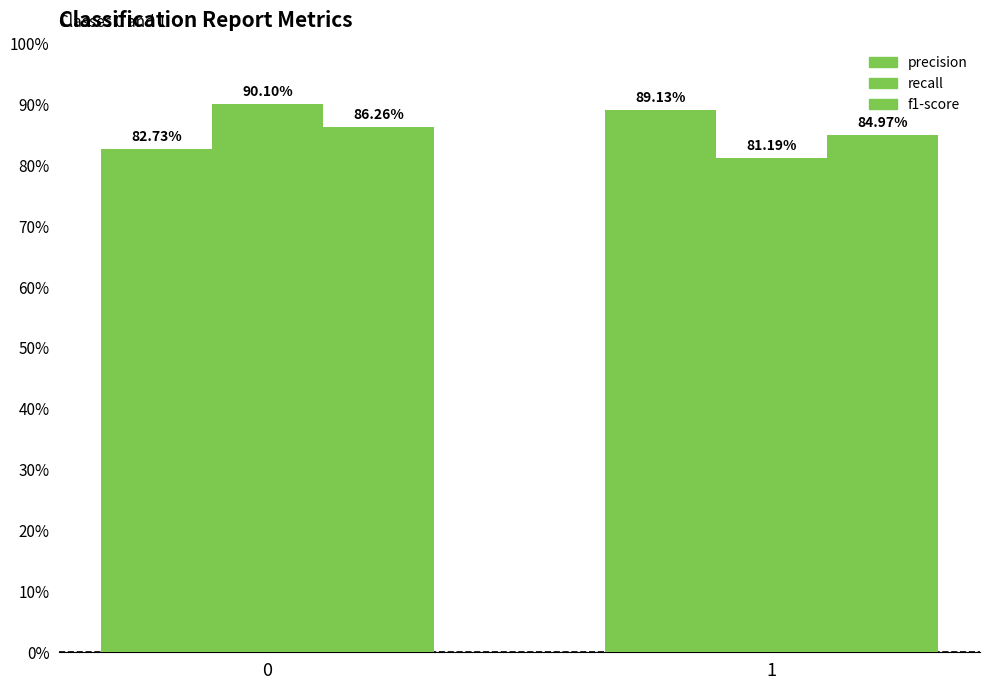

Are the bars grouped side by side (vs. stacked)?

Yes